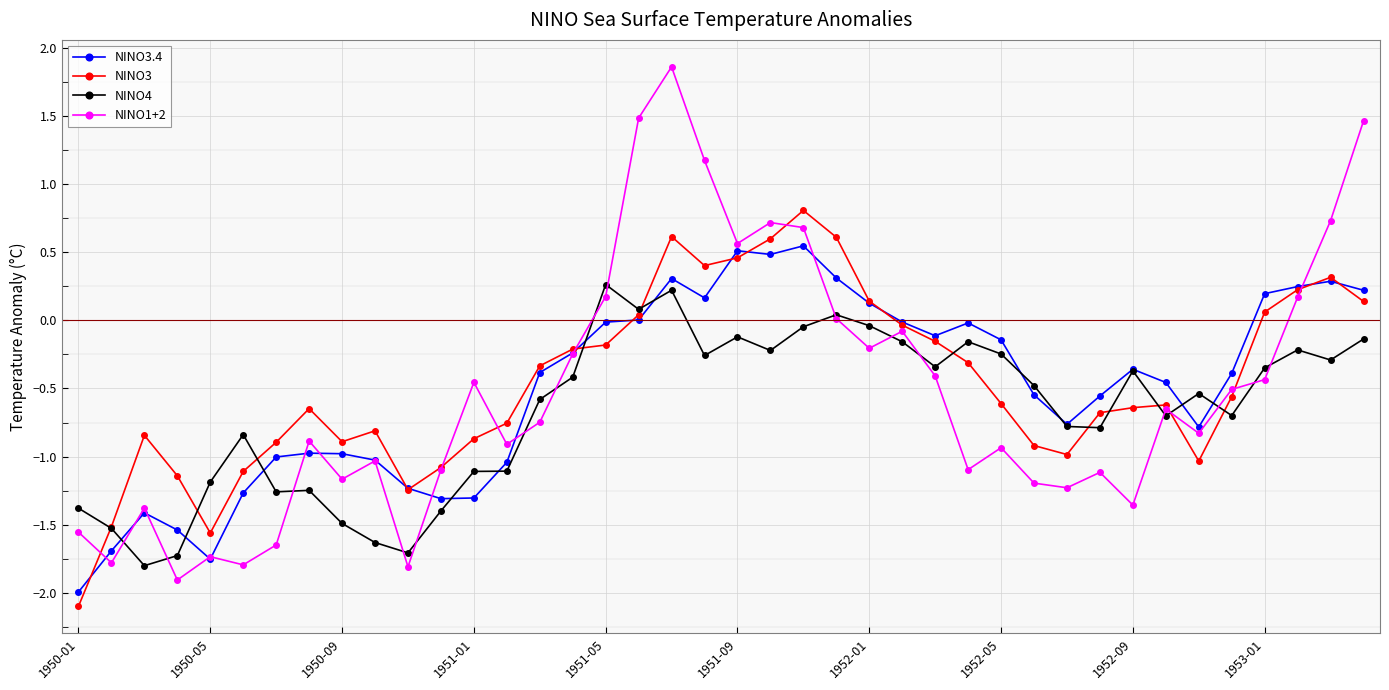

List the series in order of their peak value, highest first.

NINO1+2, NINO3, NINO3.4, NINO4